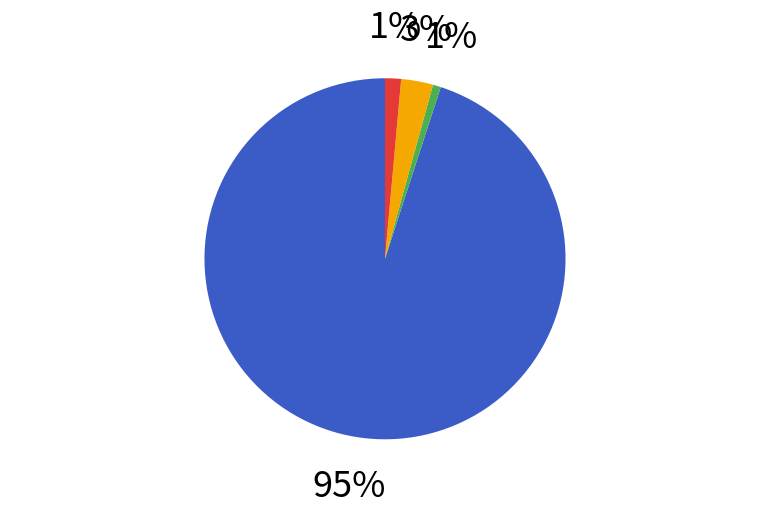

To the nearest percent, what is the difference between the largest and smallest slice percentages?

94%